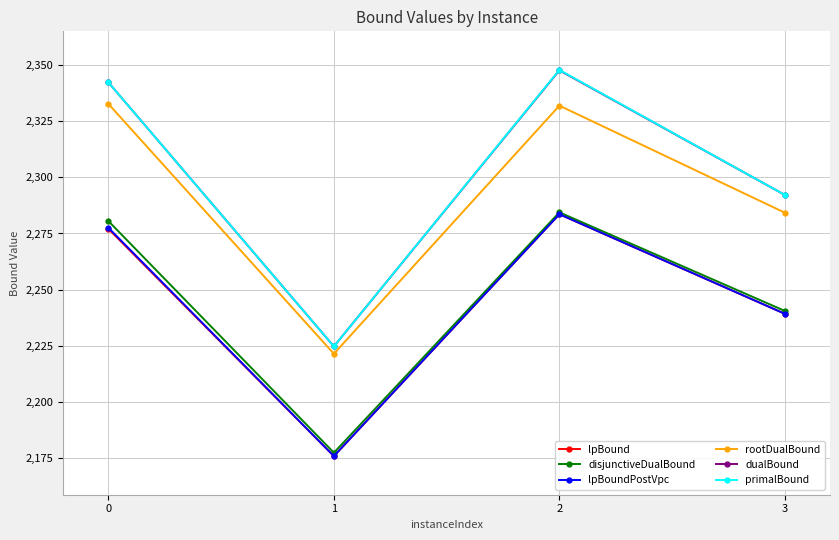

What is the spread (max minus min) of values at 0?

65.2